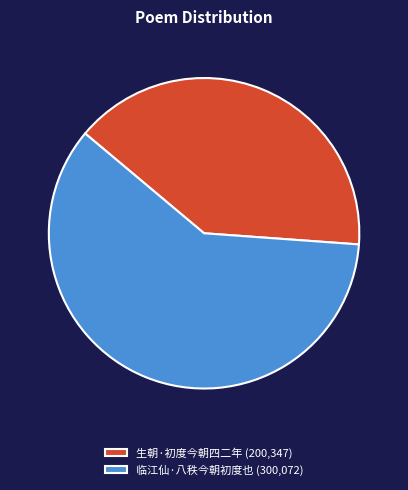

Does 生朝·初度今朝四二年 account for over 50% of the chart?

No